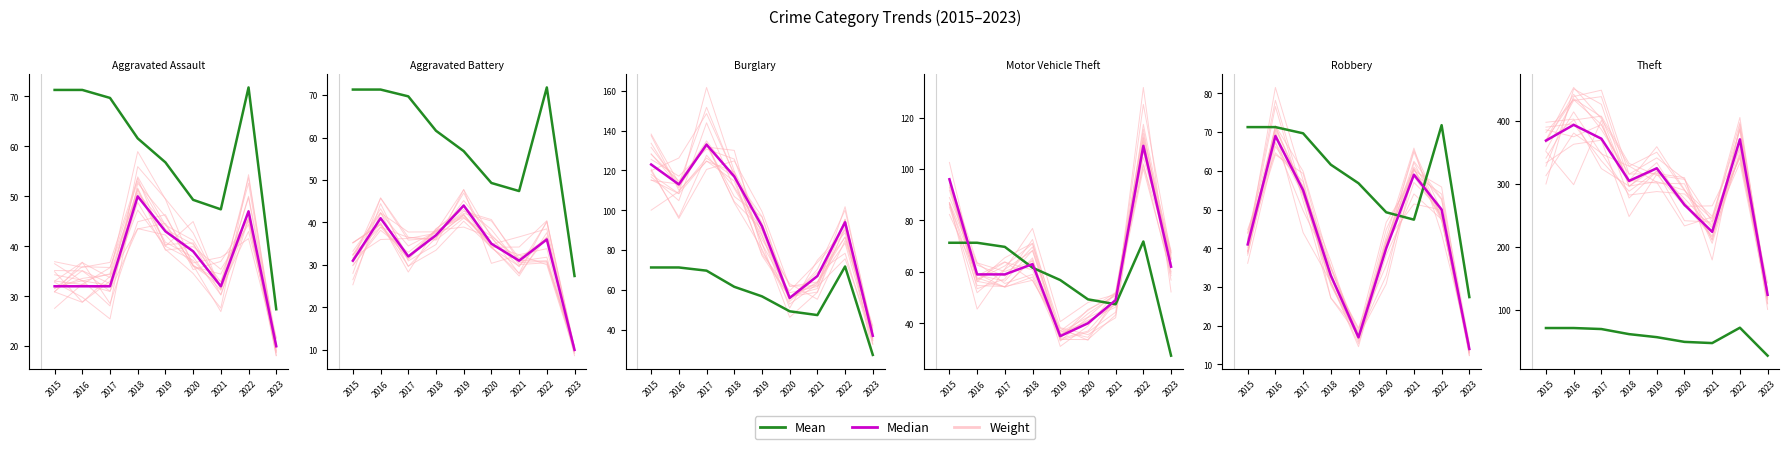

Reading right to left, list all the values displayed in this chart.

Weight: 2023=116.0	2022=405.7	2021=244.6	2020=284.2	2019=288.0	2018=282.5	2017=349.2	2016=381.0	2015=313.2
Mean: 2023=27.4	2022=71.8	2021=47.4	2020=49.3	2019=56.8	2018=61.6	2017=69.7	2016=71.3	2015=71.3
Median: 2023=124.0	2022=371.0	2021=224.0	2020=267.0	2019=325.0	2018=305.0	2017=372.0	2016=394.0	2015=369.0